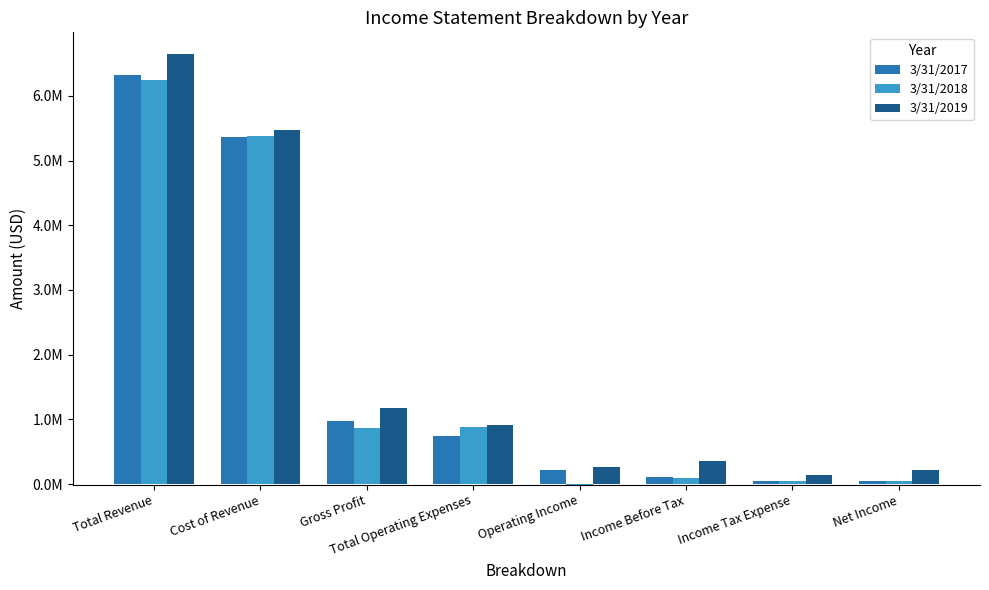

What position from the right is Income Before Tax?

3